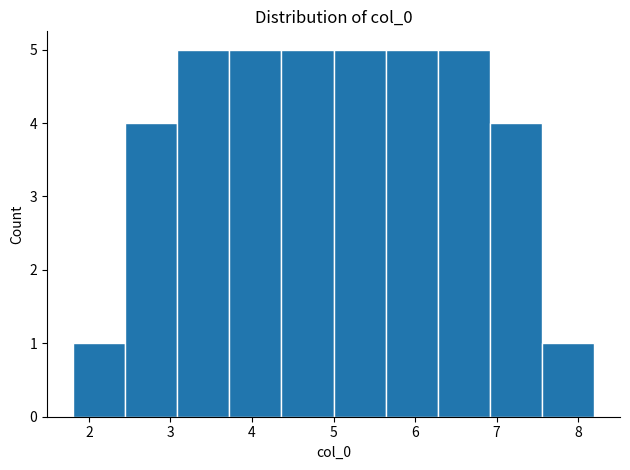

What is the height of the bar covering 3.7 to 4.4 on the x-axis? Neither the bar edges nor the heights are printed on the chart, so give them approximately, as read against the axes.

5